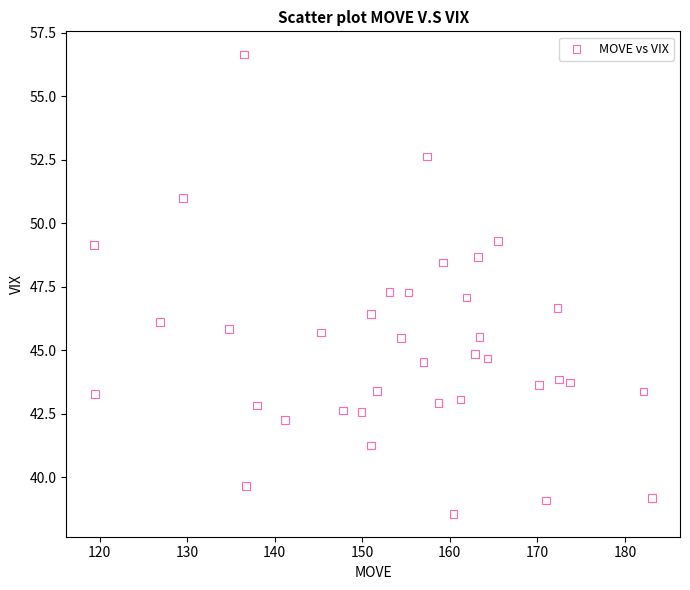

What is the range of X values (max minus min)?

63.7